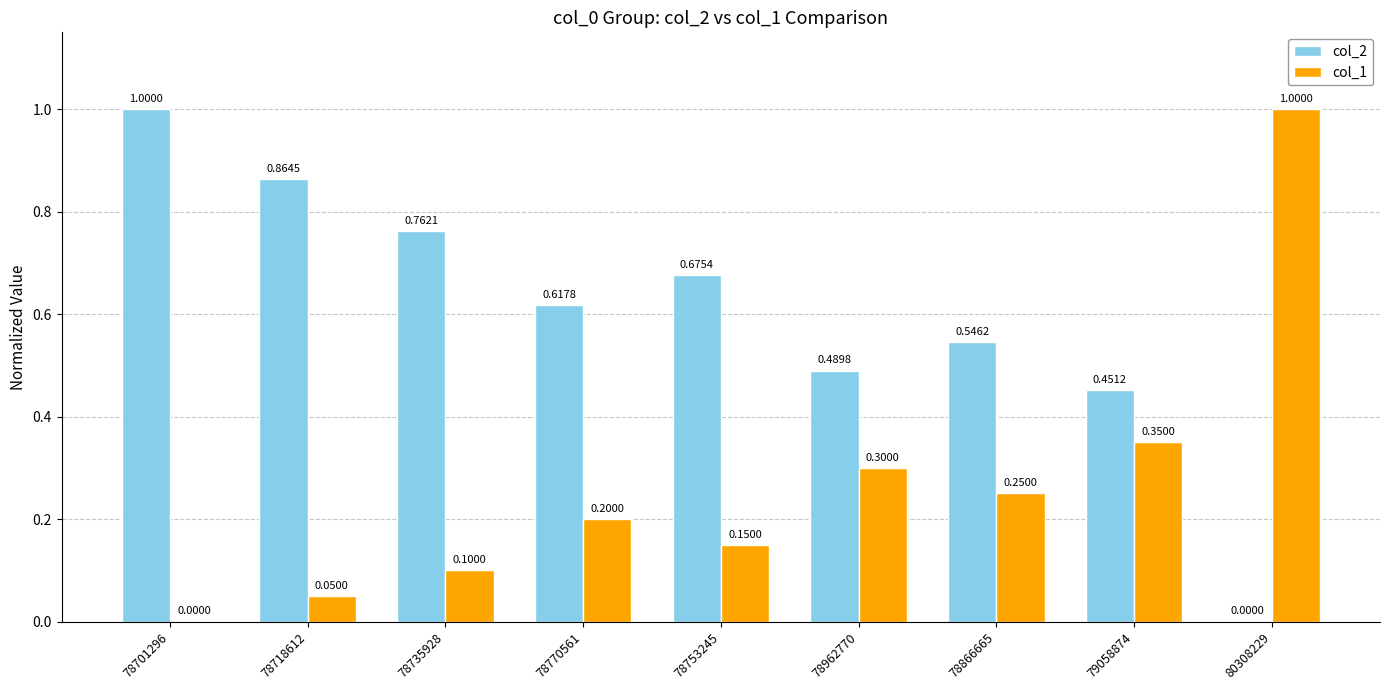

The col_1 series shows 0.1 at 78735928. True or false?

True